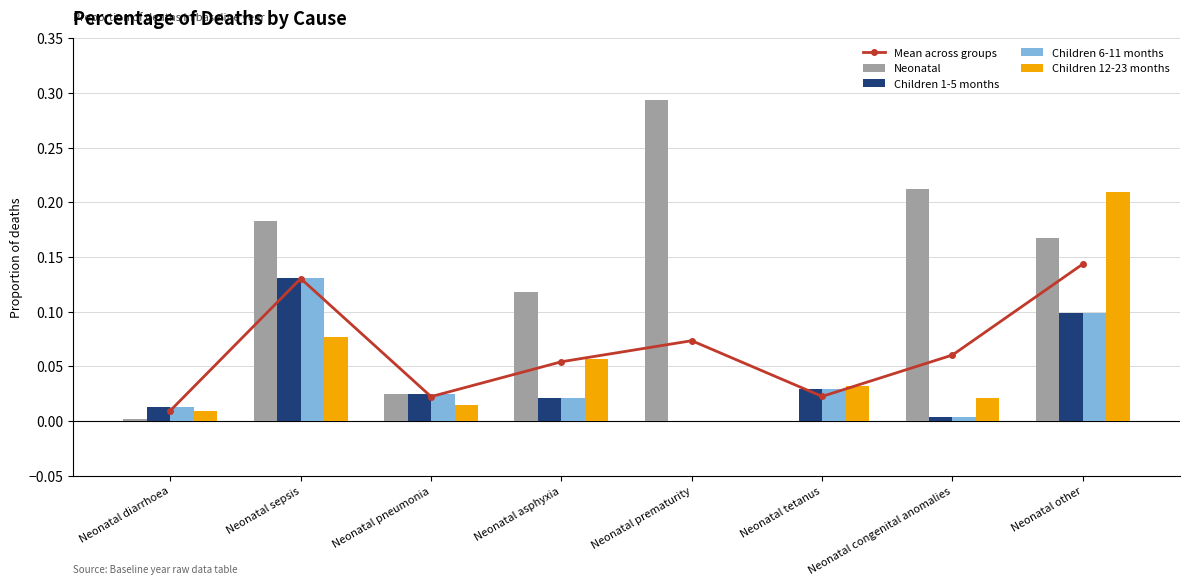

What is the difference between the highest and lowest values at Neonatal asphyxia?

0.1